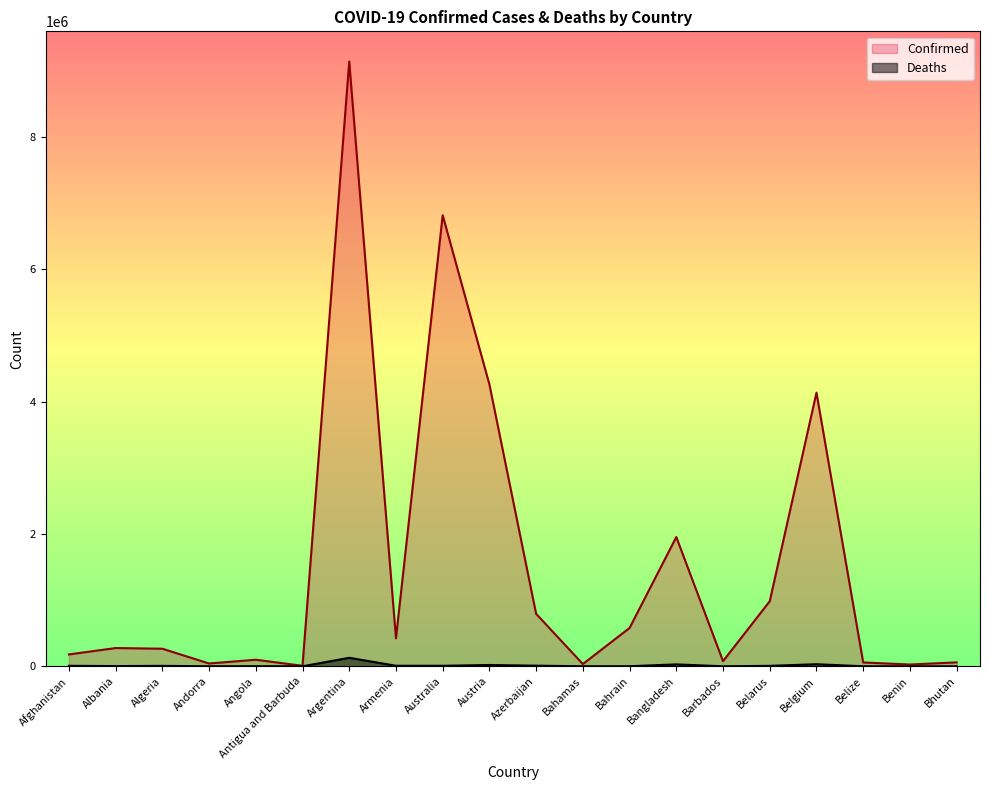

Rank the series by their average value, from lowest to highest.

Deaths, Confirmed